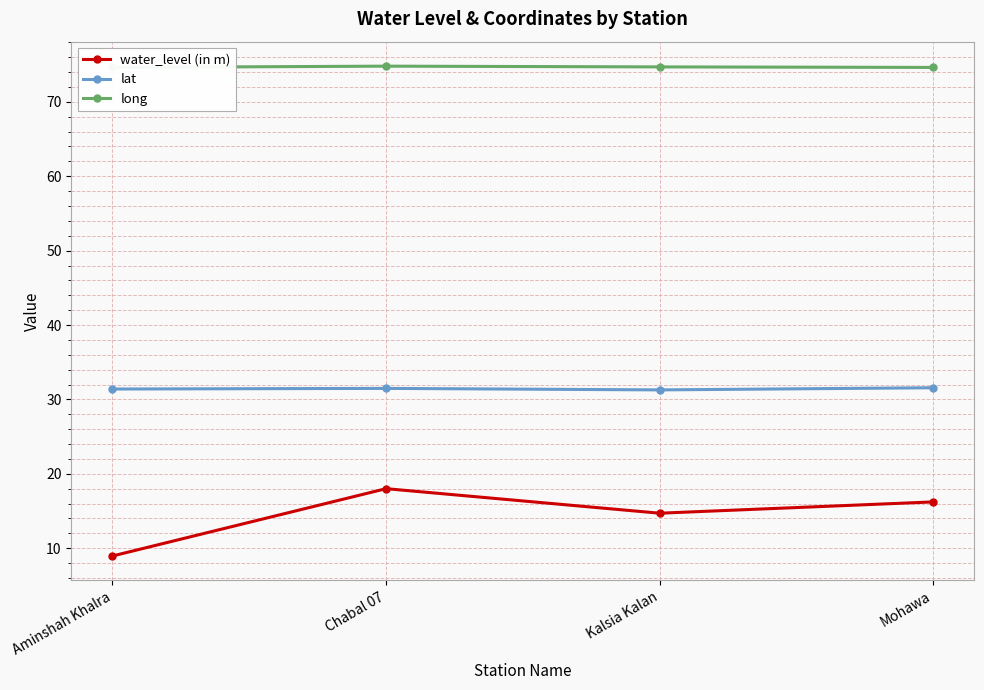

What is the difference between the lat values at Kalsia Kalan and Chabal 07?

0.2